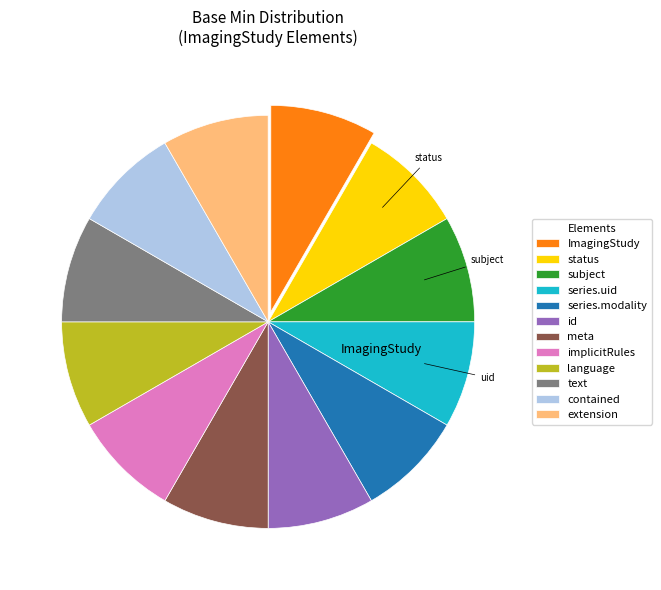

Combined, do language and contained account for over 50%?

No